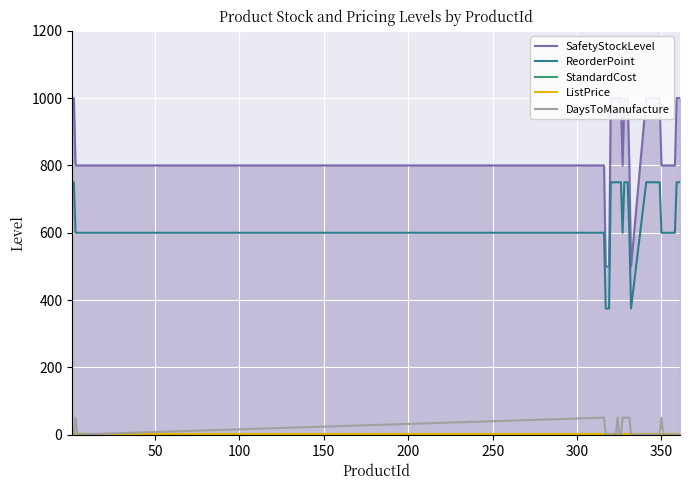

How many interior local valleys does the DaysToManufacture series have?

1